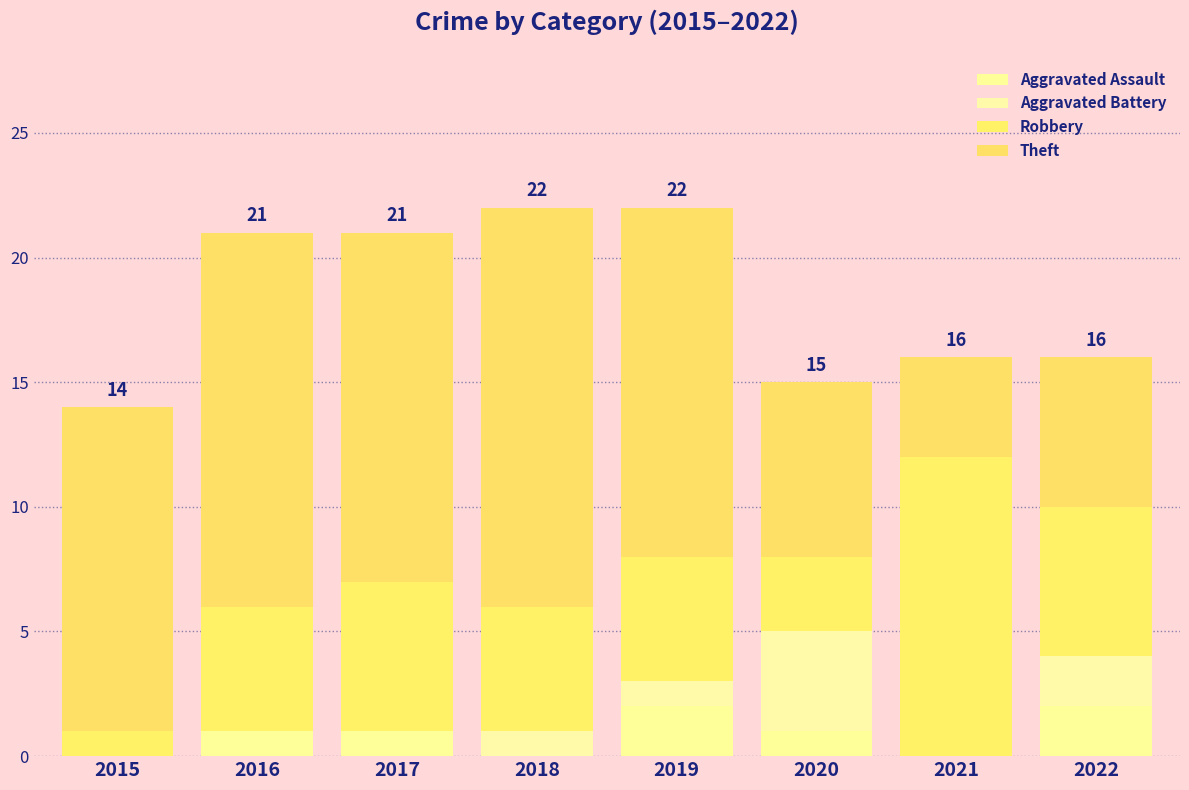

Count the number of categories in the chart.

8